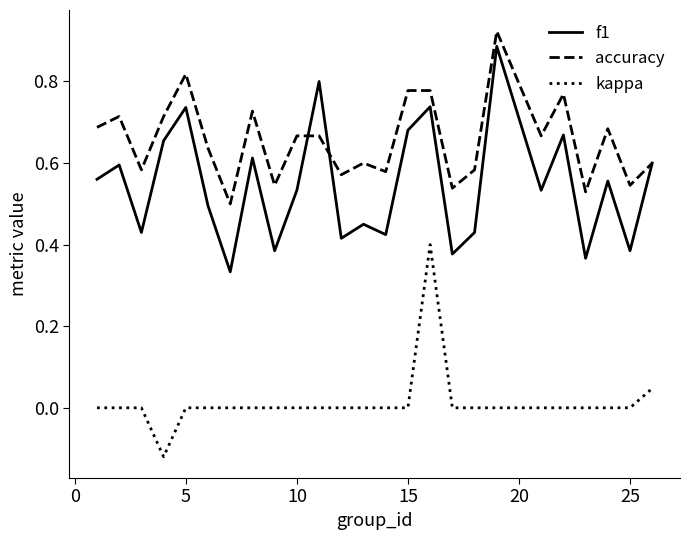

Which series has the widest spread of values?

f1